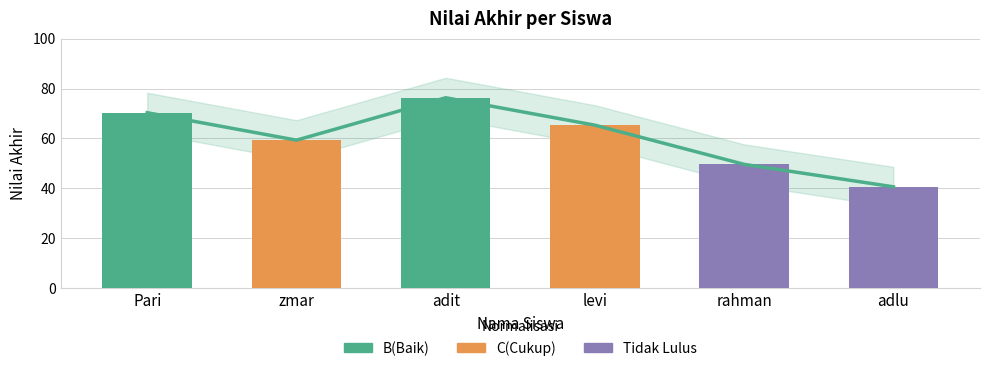

What is the ratio of the value at adlu to the value at zmar?

0.7